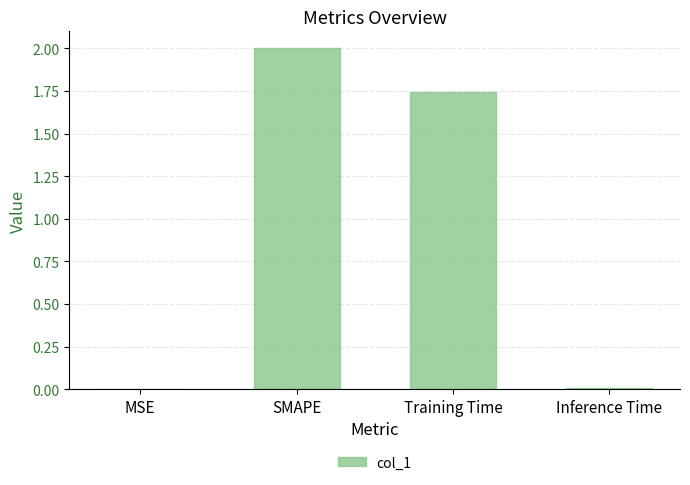

What is the greatest value displayed?

2.0